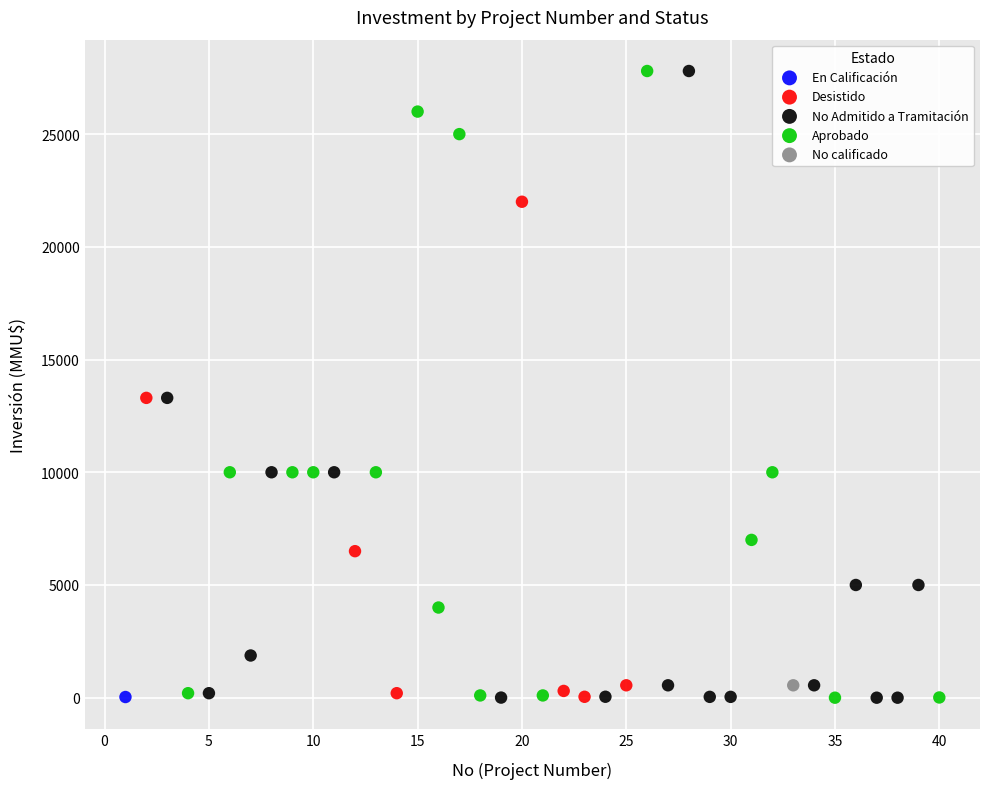

What are all the series names shown in the legend?

En Calificación, Desistido, No Admitido a Tramitación, Aprobado, No calificado